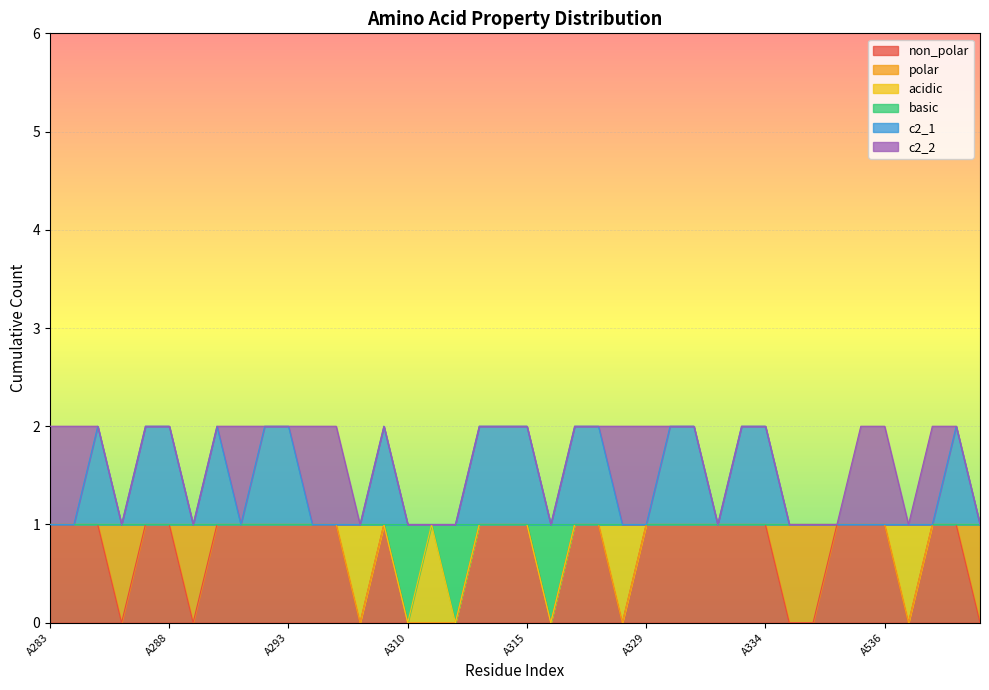

In c2_1, how many points are lower than both neighbors (excluding endpoints)?

5